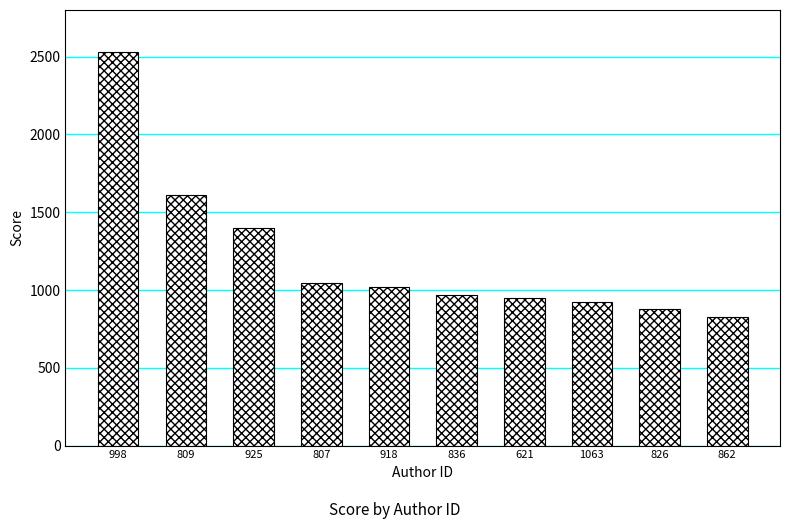

What position from the left is 836?

6